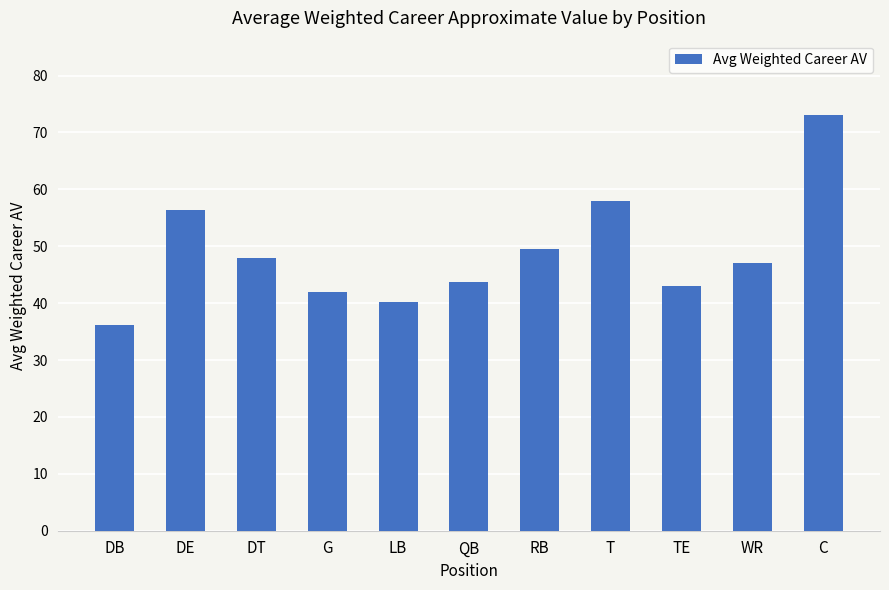

Which has a higher value, TE or QB?

QB